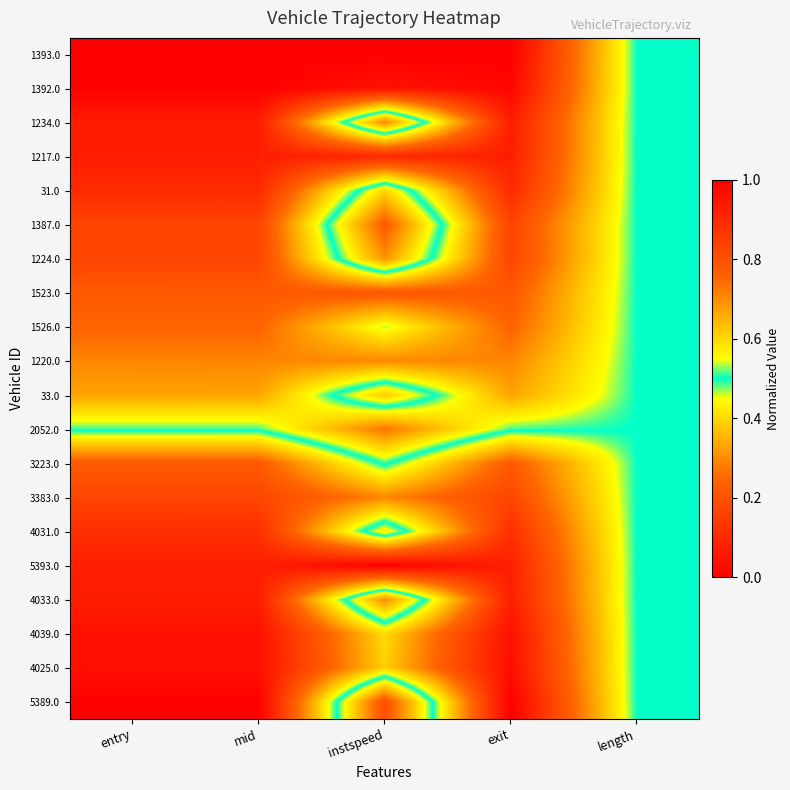

At which category is the sum across all series the highest?

length